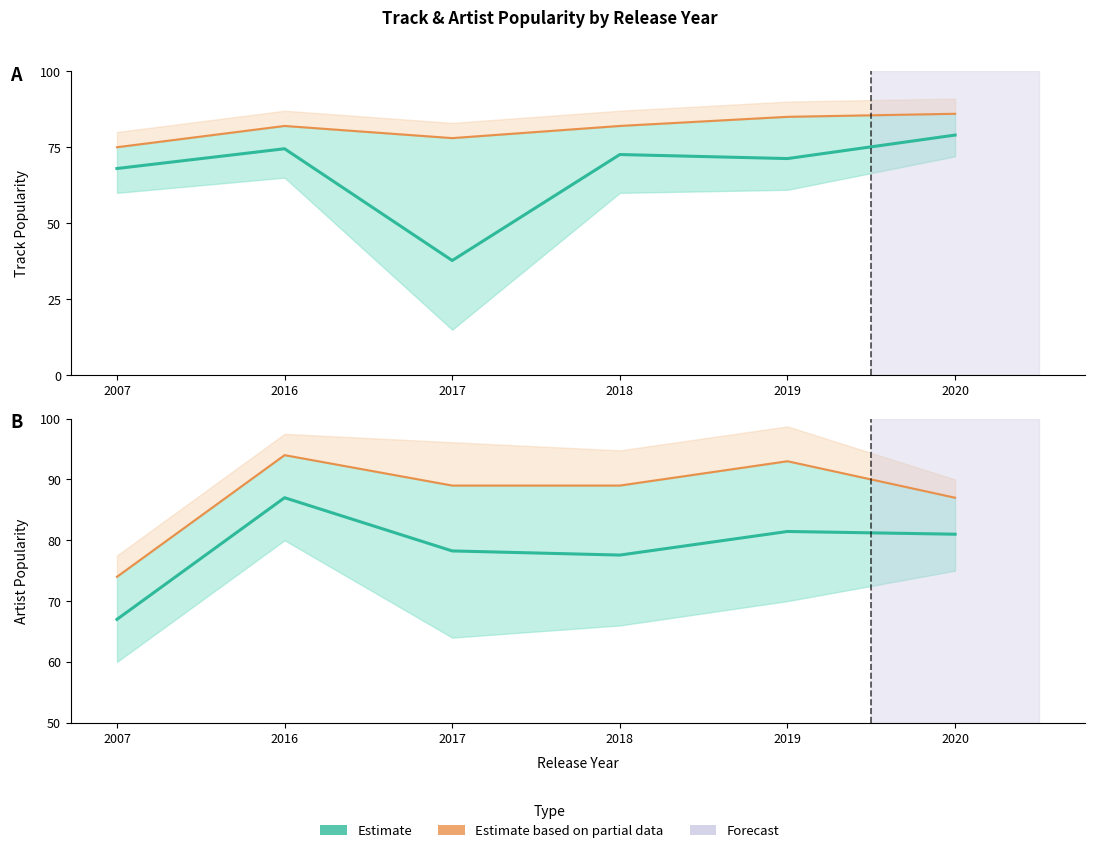

At how many categories does at least one series exceed 51?

6